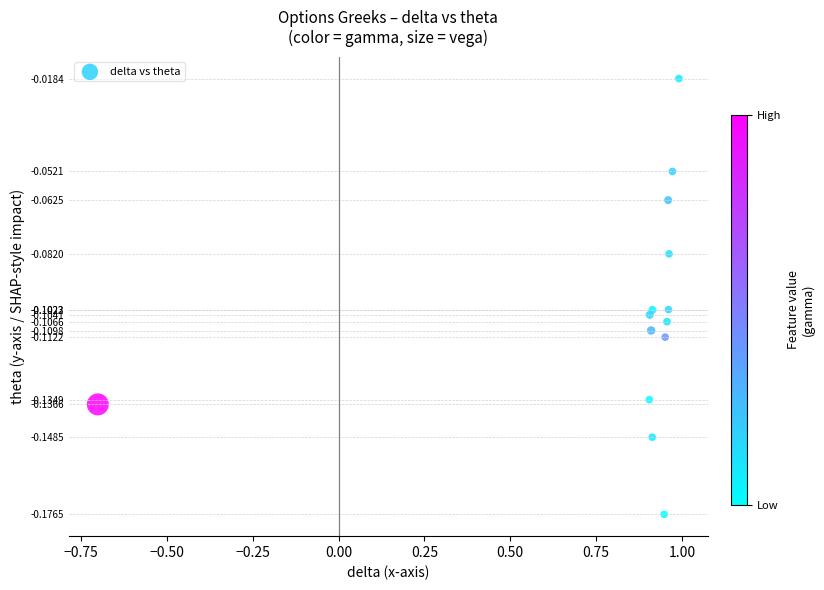

What is the range of X values (max minus min)?

1.7